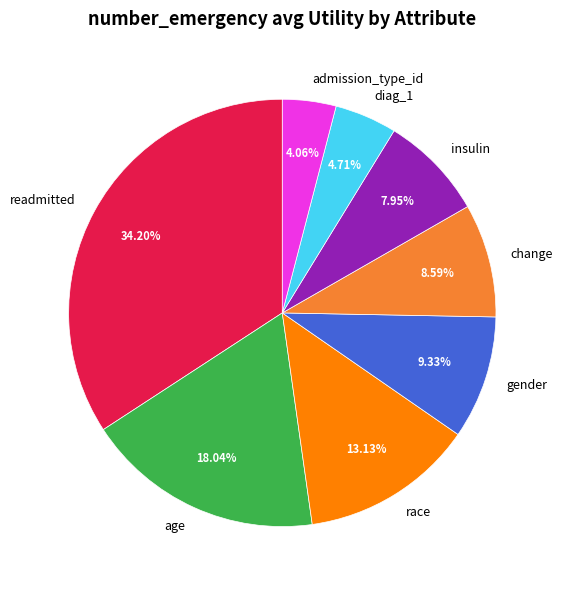

Between insulin and change, which is larger?

change